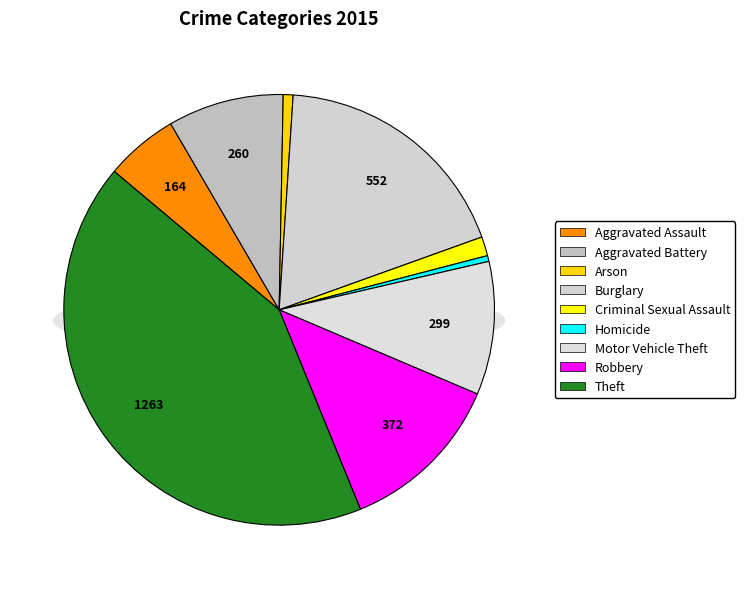

What is the change in value from Burglary to Theft?

+711